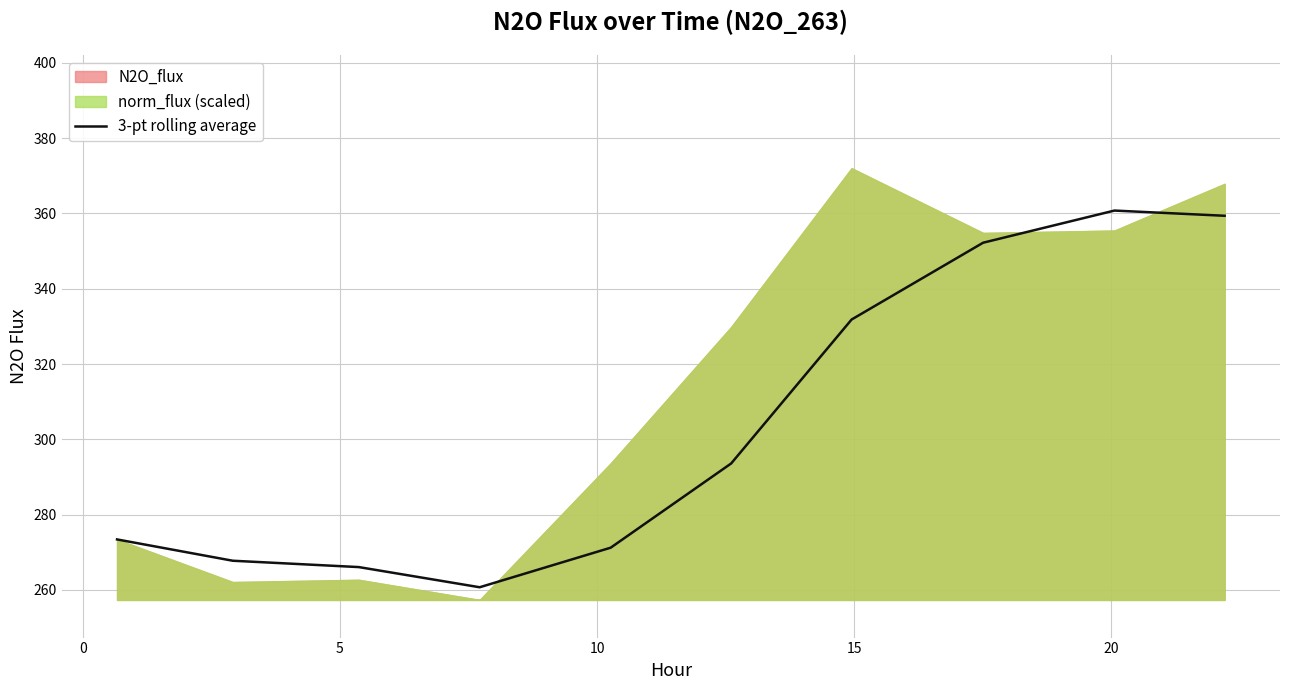

True or false: there are more than 0 points higher than both neighbors.

True